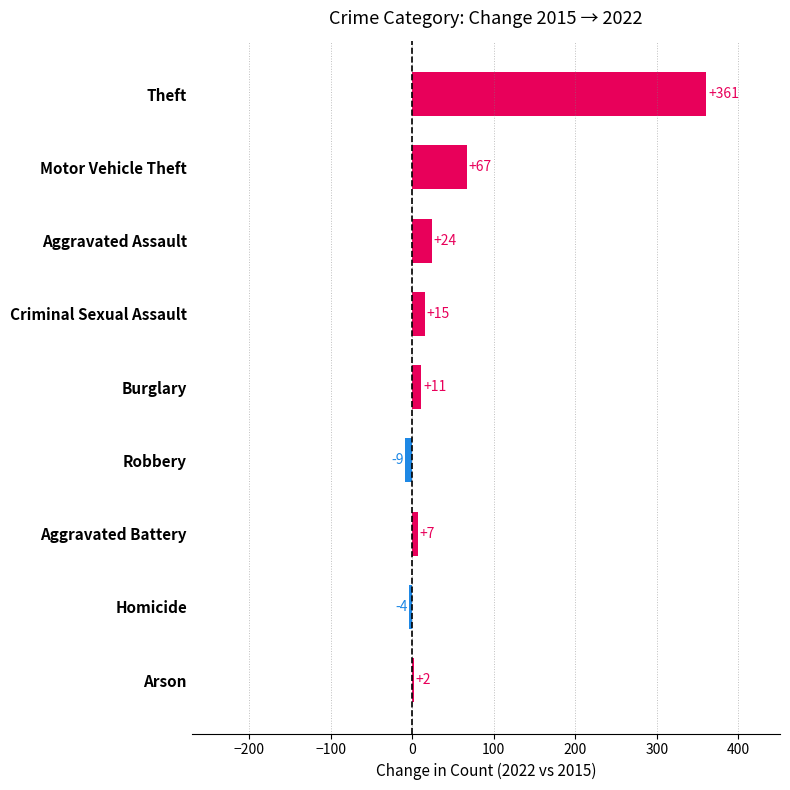

What is the ratio of the value at Theft to the value at Aggravated Battery?

51.6